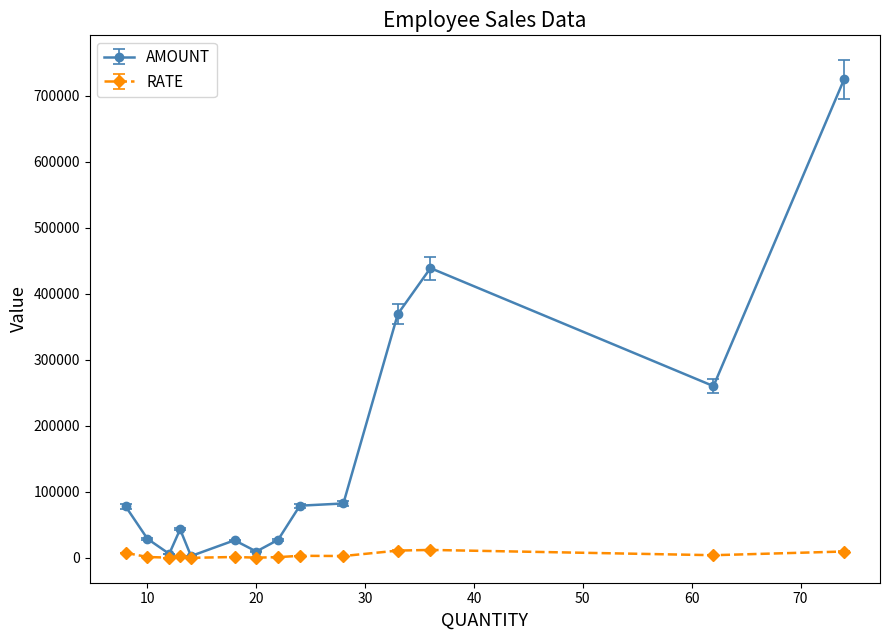

True or false: RATE has more than 1 interior local peaks.

True